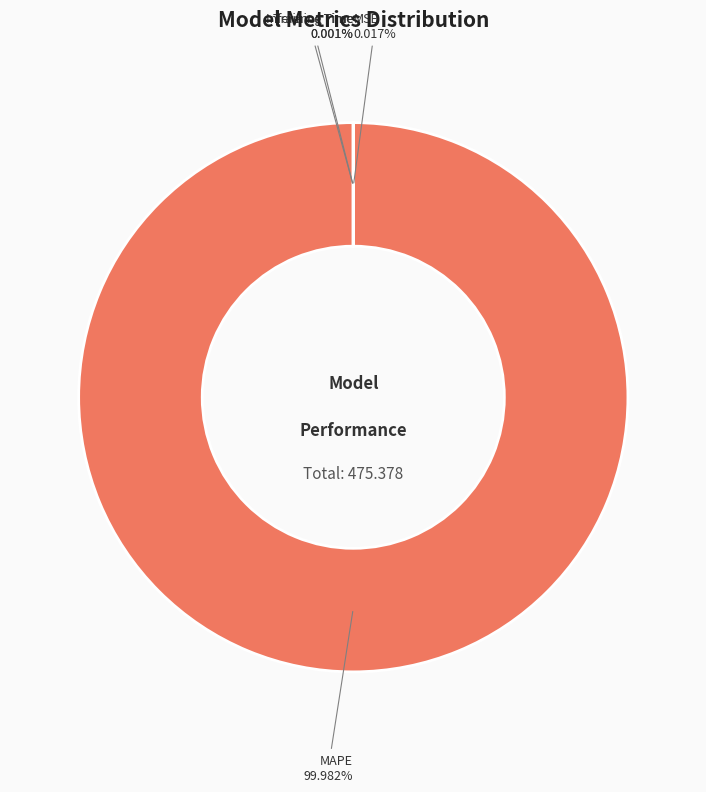

Does any single category account for the majority?

Yes